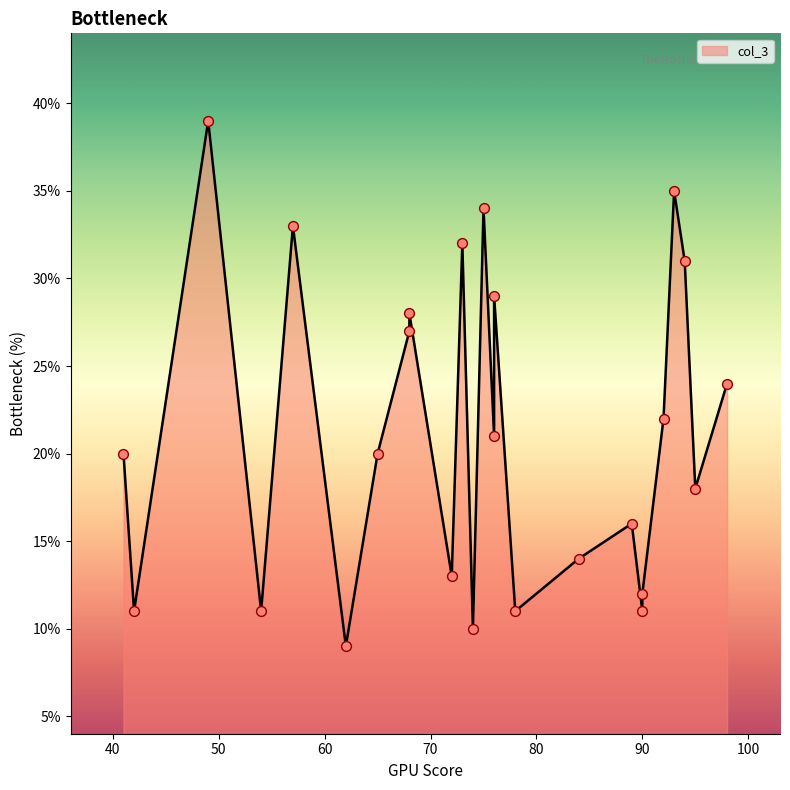

What is the ratio of the value at 98 to the value at 41?

1.2